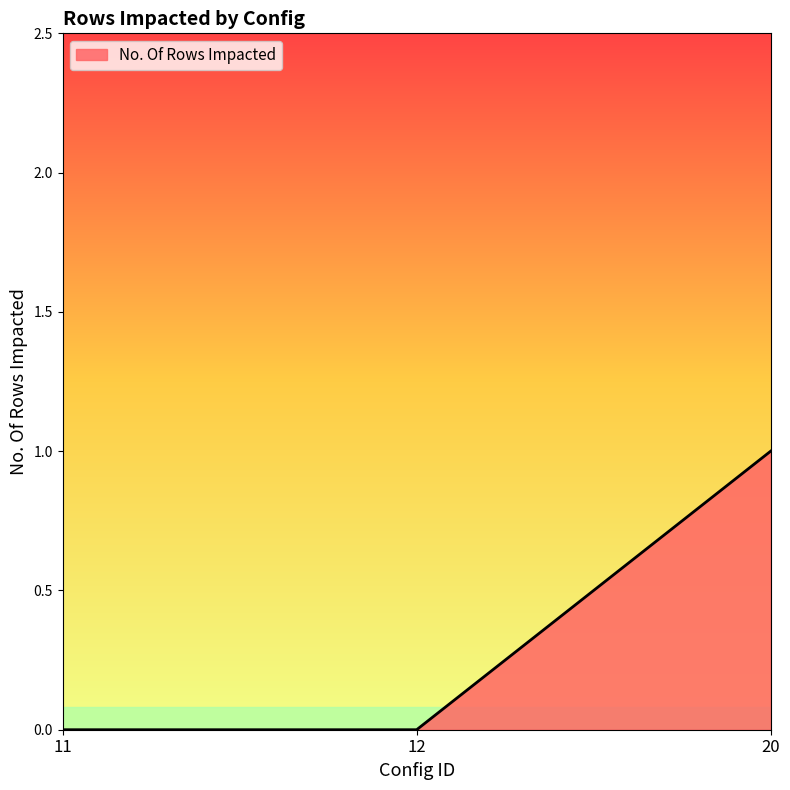

What is the change in value from 12 to 20?

+1